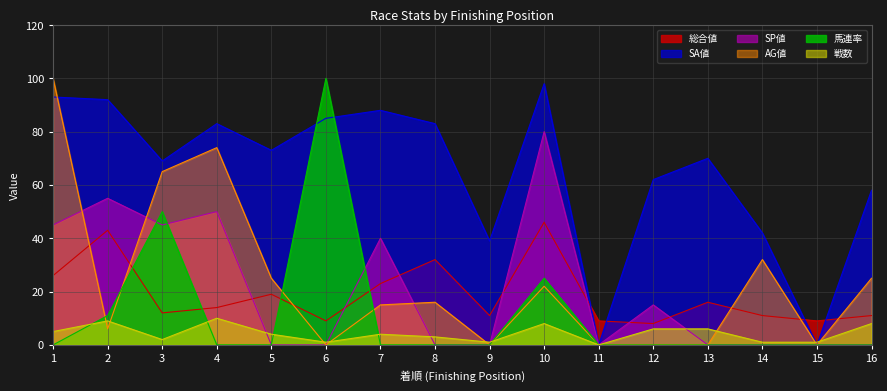

What are all the series names shown in the legend?

総合値, SA値, SP値, AG値, 馬連率, 戦数